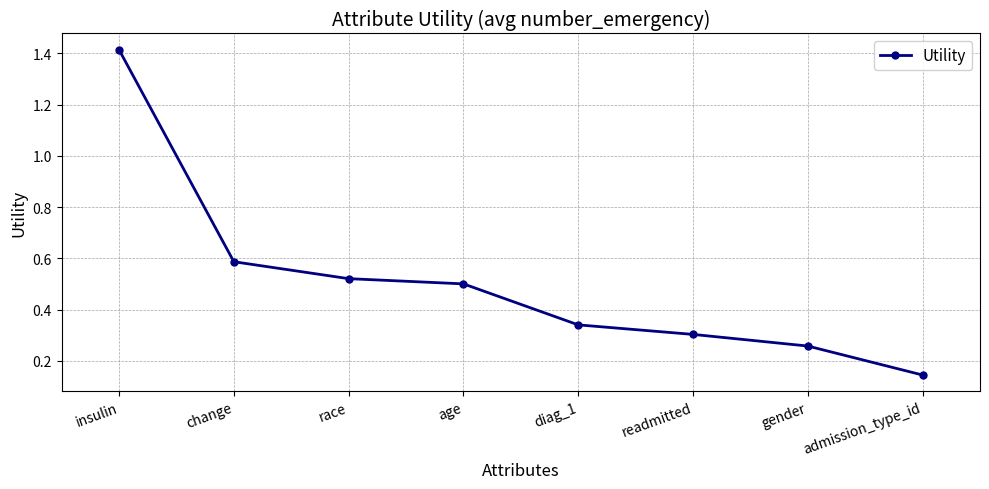

What is the label of the 7th point from the left?

gender